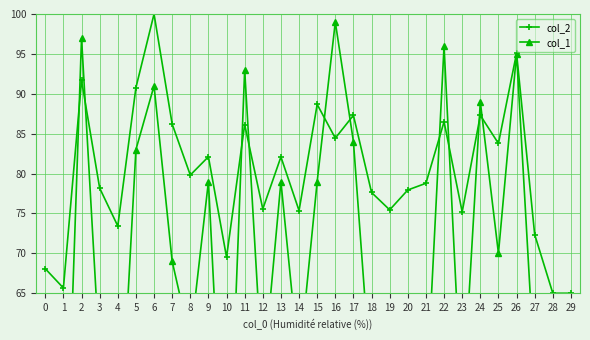

Rank the series by their average value, from lowest to highest.

col_1, col_2